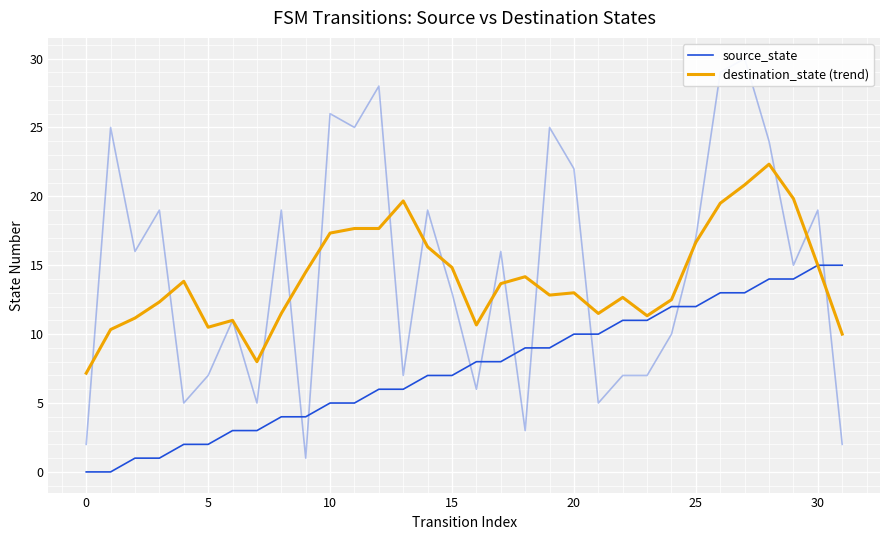

True or false: source_state and destination_state (trend) cross at least once.

False